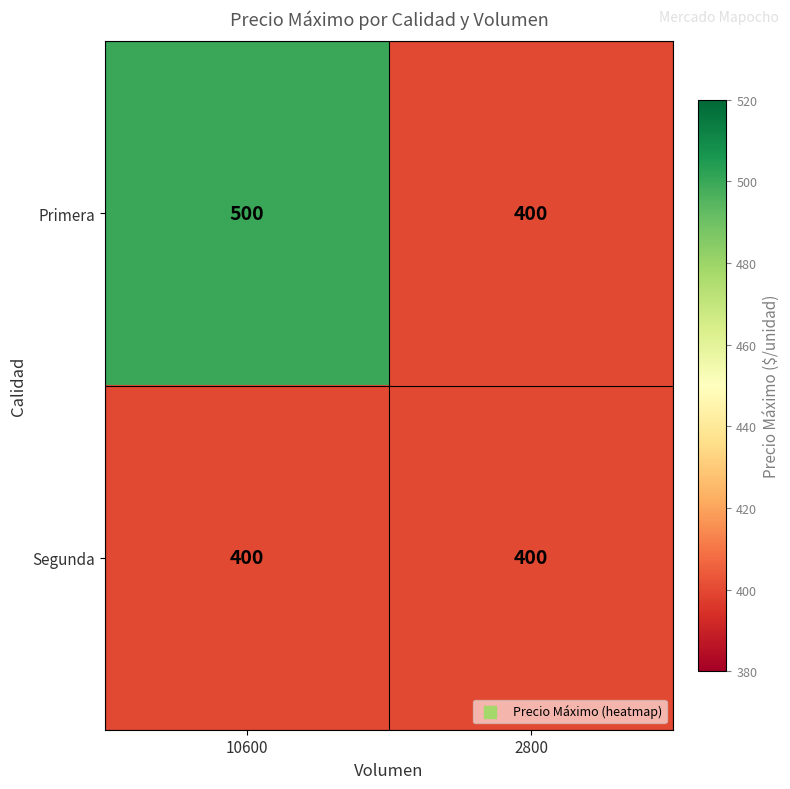

Reading left to right, what are all the values shown in this chart?

Primera: 10600=500	2800=400
Segunda: 10600=400	2800=400